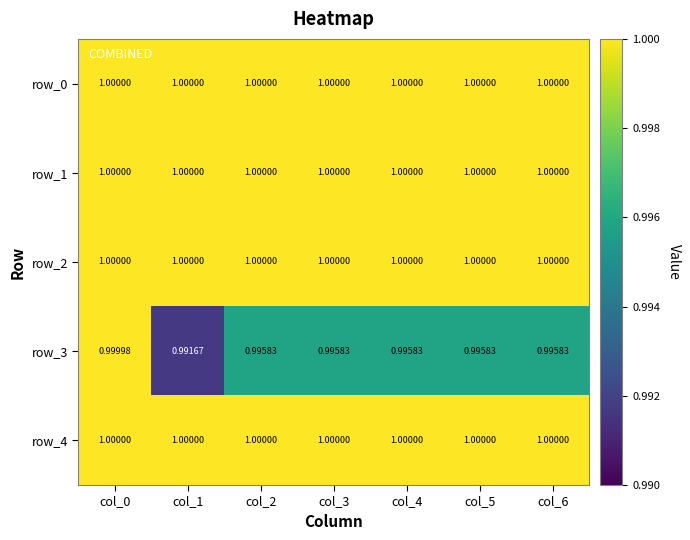

How many data points does each series have?

7